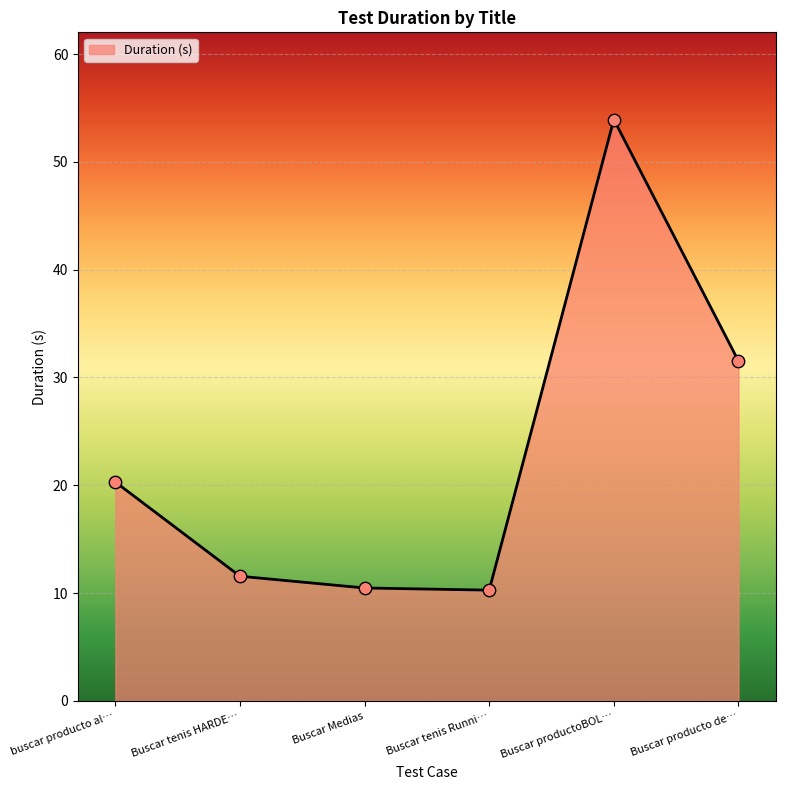

Approximately how many times larger is the value at Buscar tenis Runni… compared to Buscar producto de…?

0.3